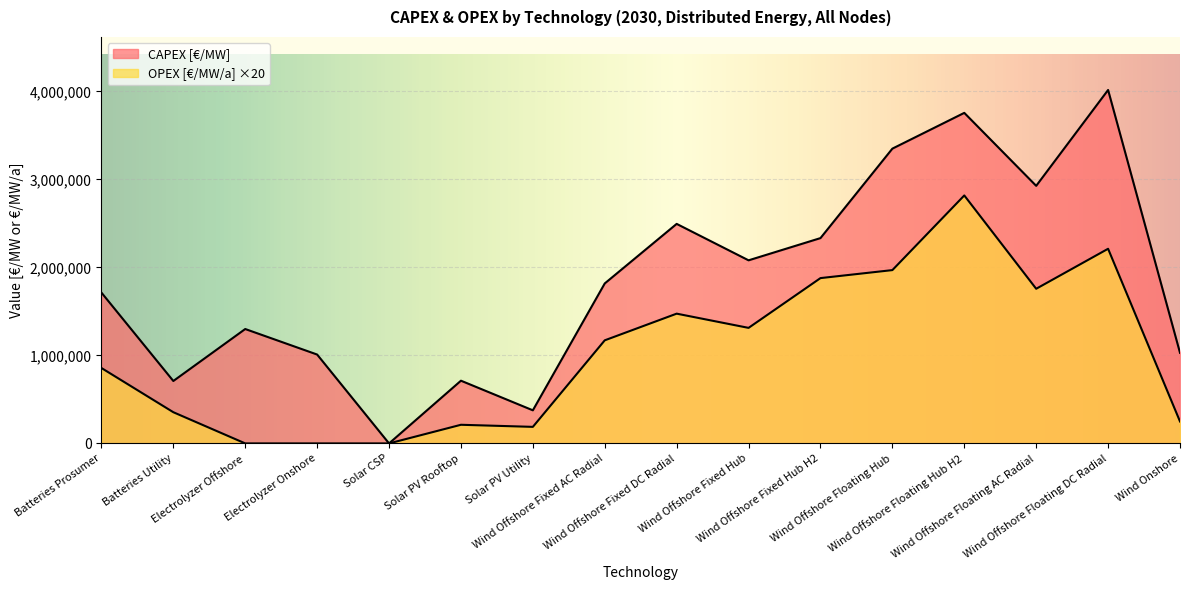

Reading right to left, extract all data points from this chart.

CAPEX [€/MW]: 1029600	4016467	2926980	3756291	3349766	2333100	2080600	2494700	1818000	376200	712800	0	1010000	1300000	709315	1713970
OPEX [€/MW/a]: 249480	2211900	1757400	2817900	1969500	1878600	1313000	1474600	1171600	188100	211860	0	100	140	354660	856980